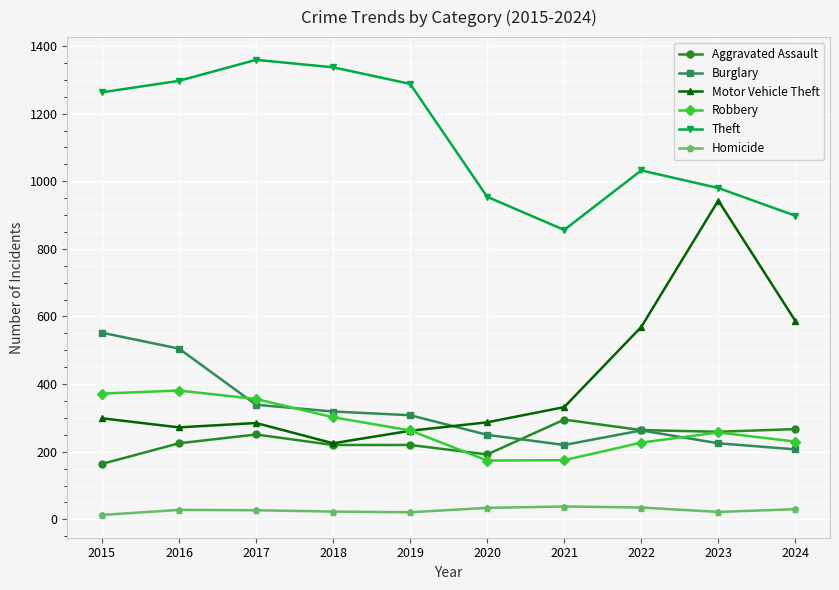

Does the chart have visible grid lines?

Yes